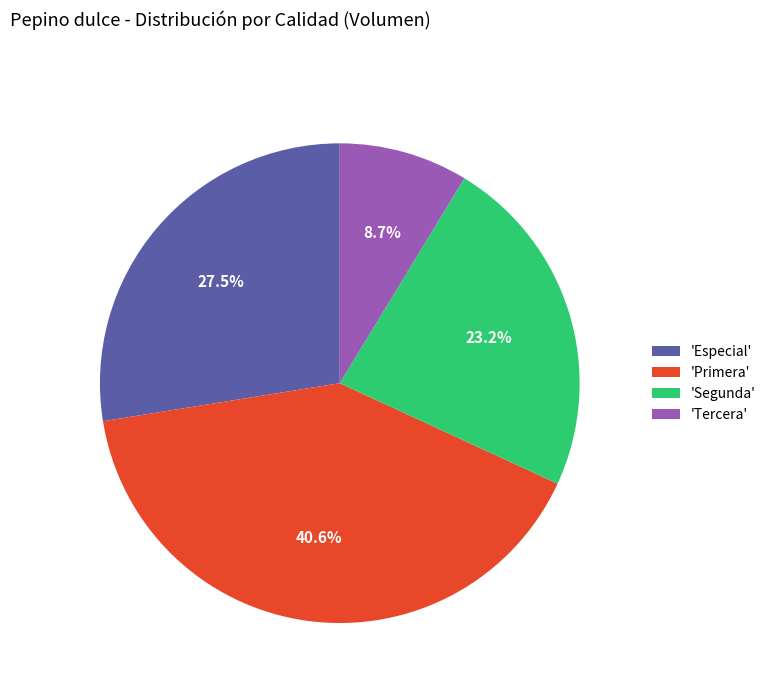

Rank the categories by value from highest to lowest.

'Primera', 'Especial', 'Segunda', 'Tercera'